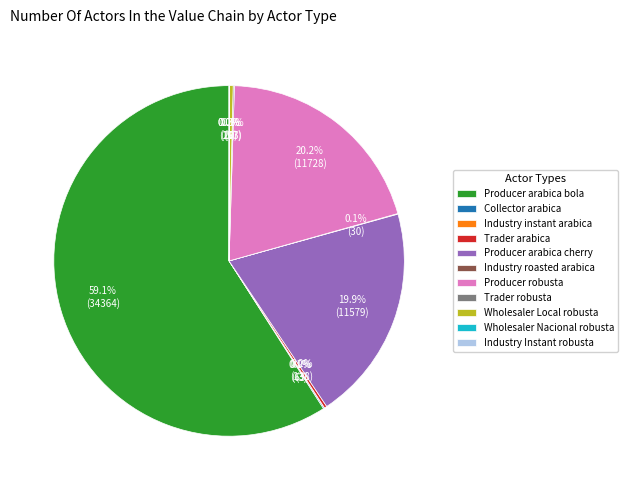

What is the majority slice?

Producer arabica bola